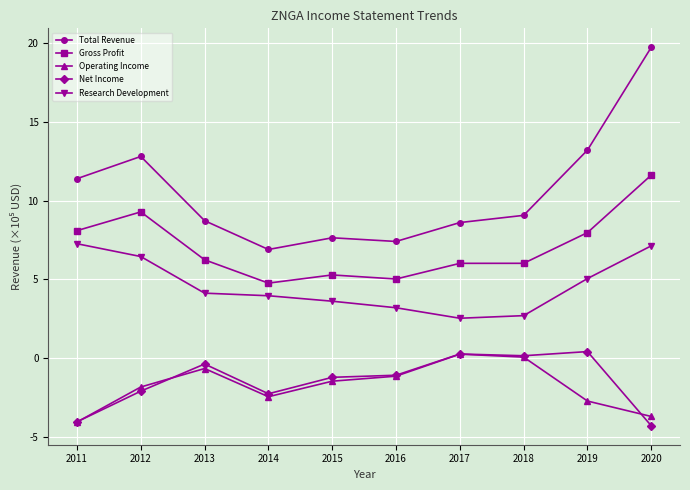

Where is Operating Income nearest to the value -1?

2016